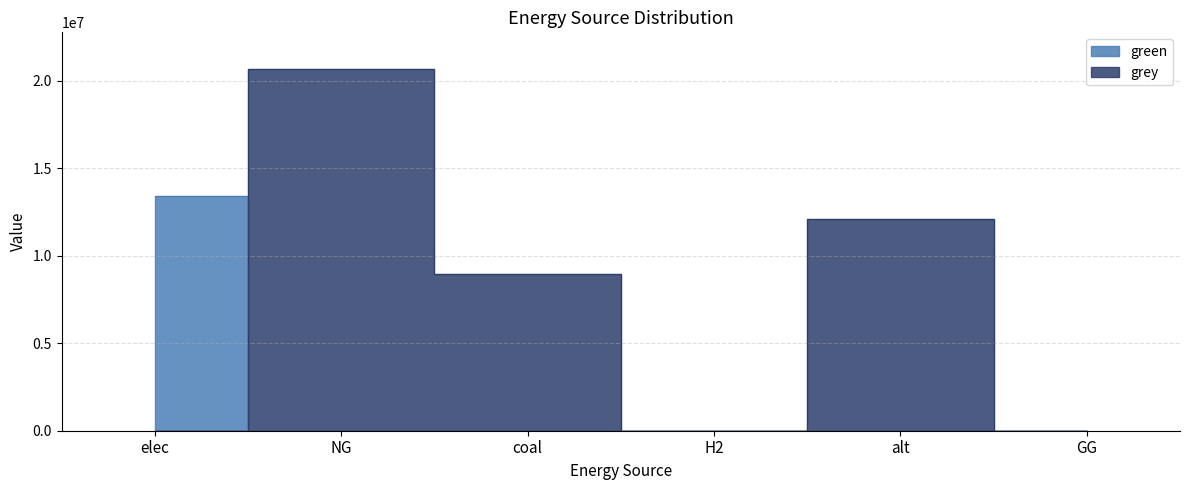

What is the label of the 1st point from the right?

GG